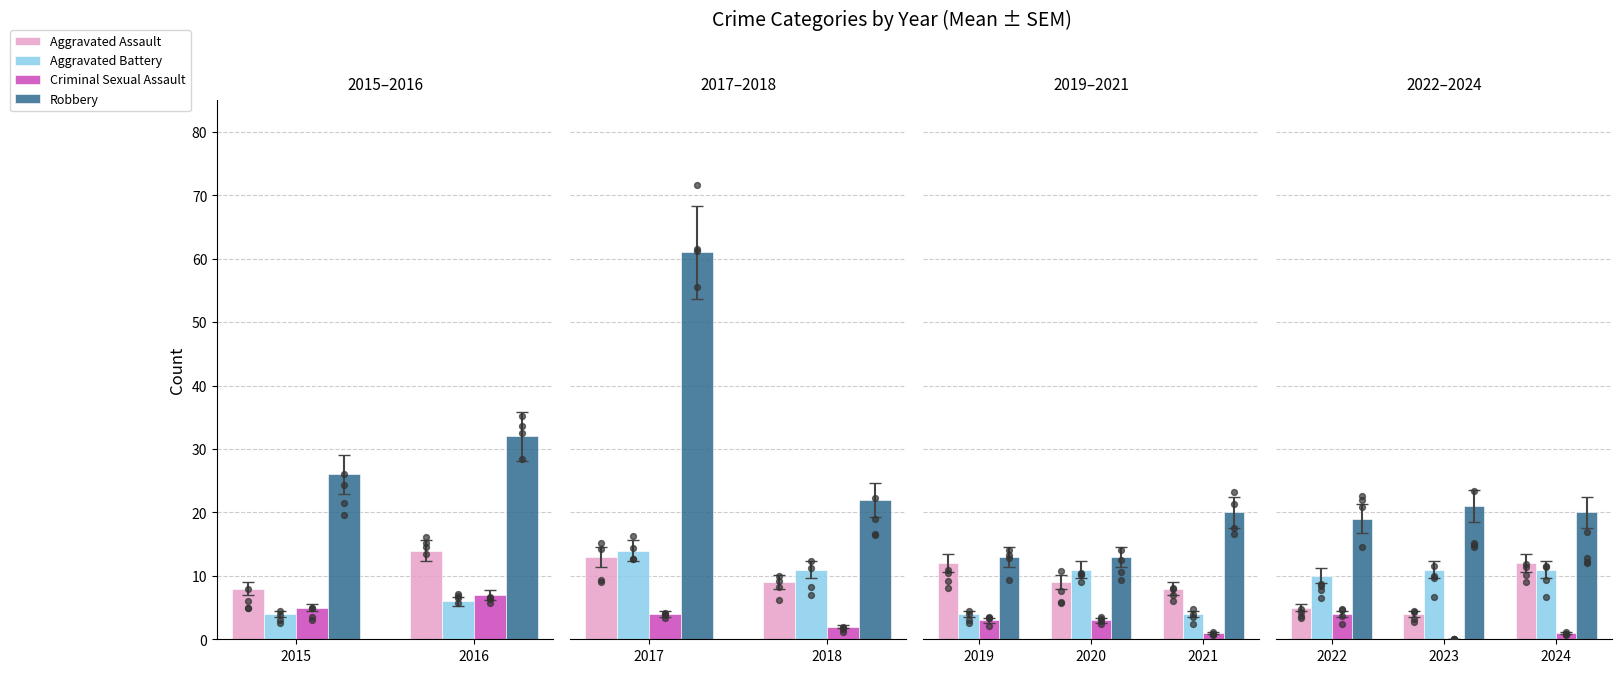

Which series has the largest total across all categories?

Robbery